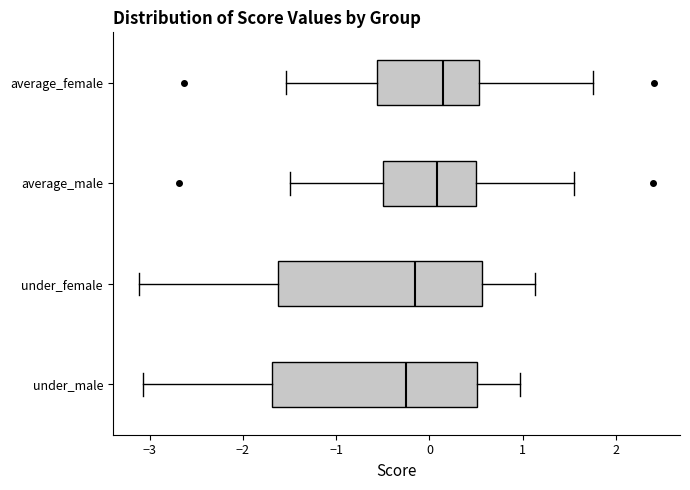

Where does the median line of the box for under_male sit on the x-axis? The values are not printed on the chart, so give them approximately, as read against the axis.

-0.3